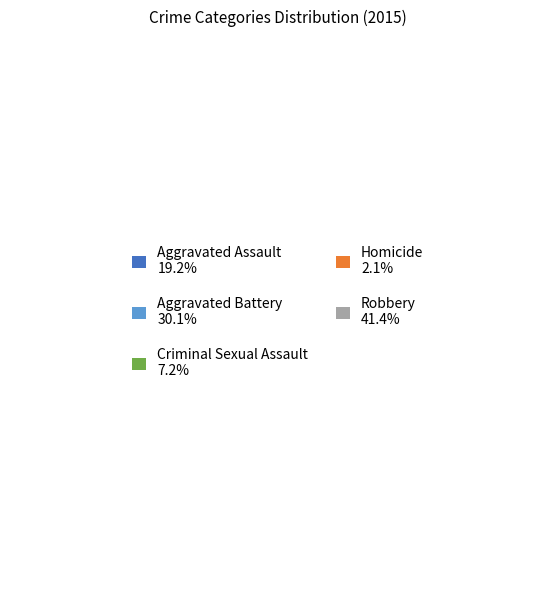

The Homicide slice represents 2% of the pie. True or false?

True